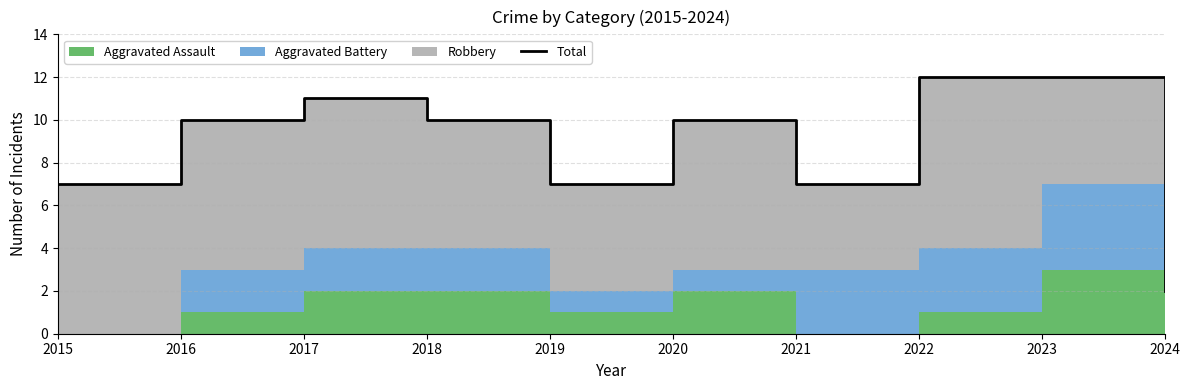

Reading left to right, list all the values displayed in this chart.

7	10	11	10	7	10	7	12	12	2